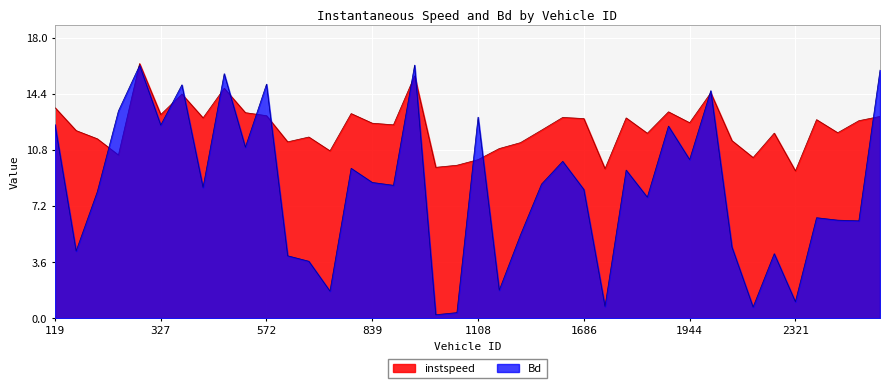

What is the greatest value displayed?

16.4